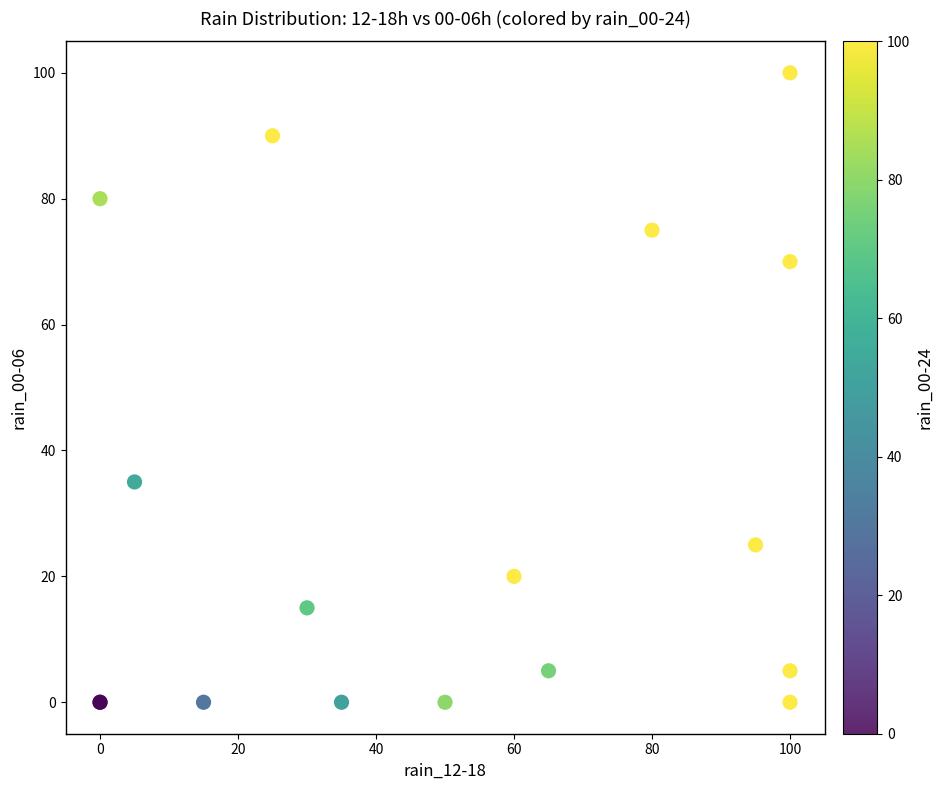

What Y value in the scatter plot is closest to 50?

35